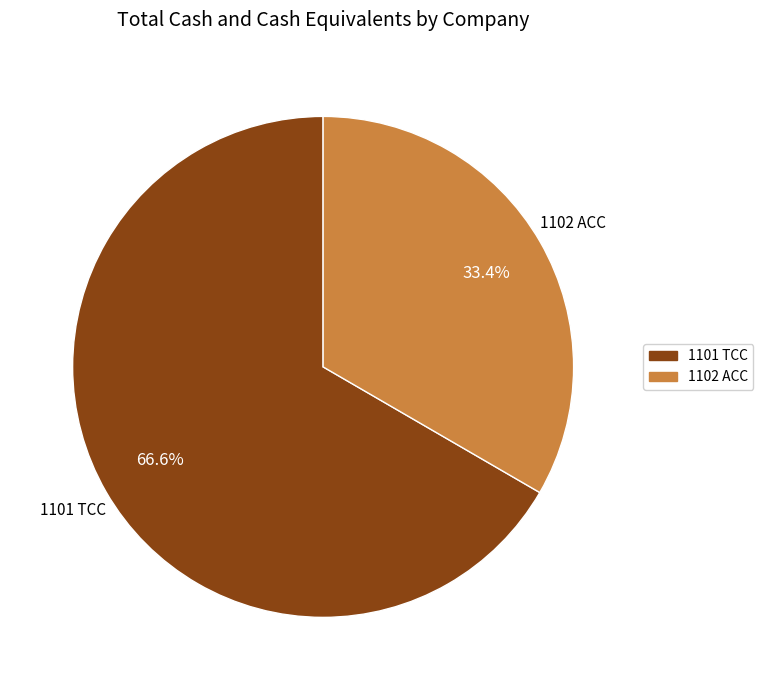

Rank the categories by value from lowest to highest.

1102 ACC, 1101 TCC